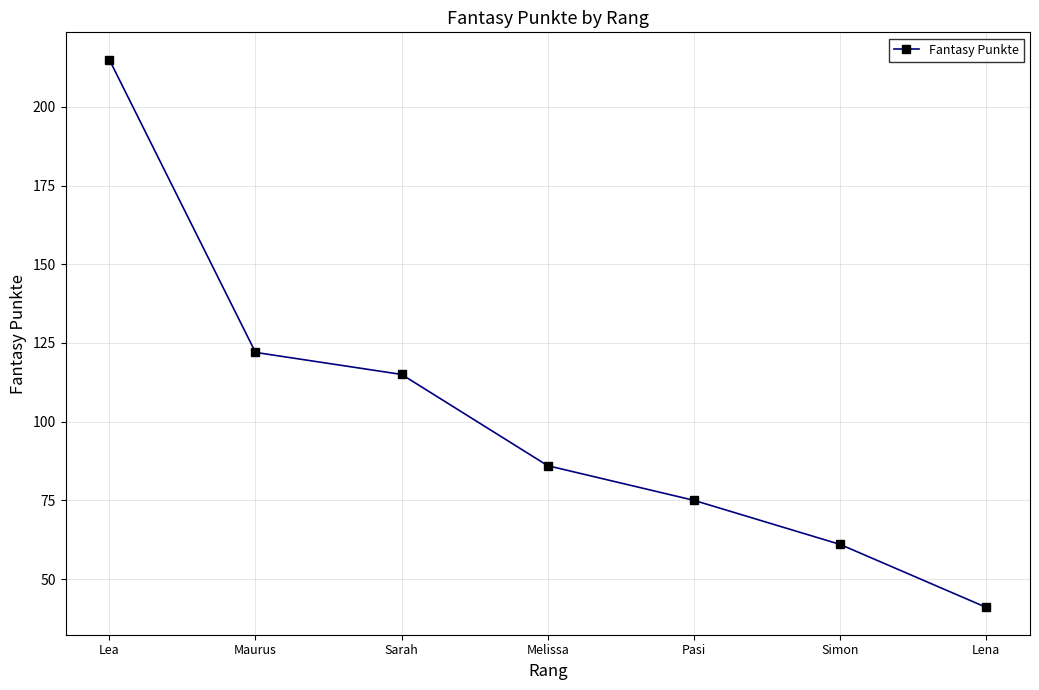

Is this an area chart (filled region under the line)?

No